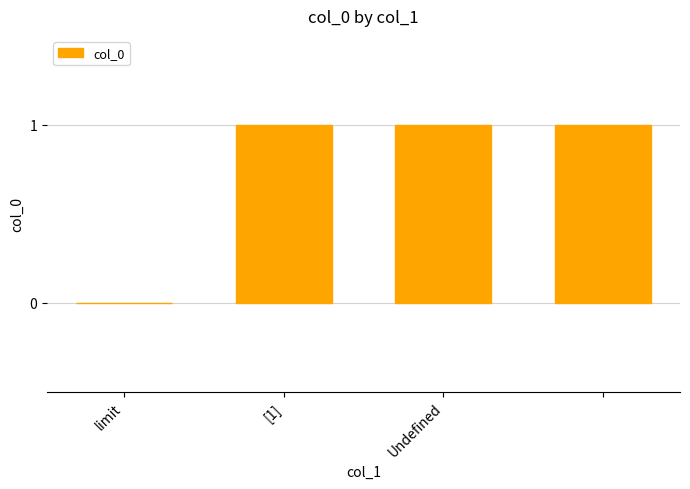

What is the sum of all values?

3